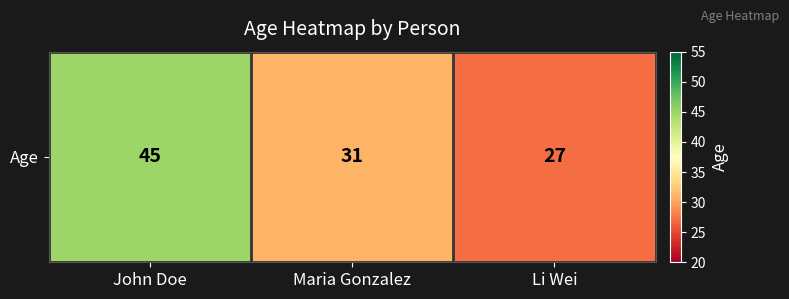

Reading right to left, transcribe all the data shown in this chart.

27	31	45